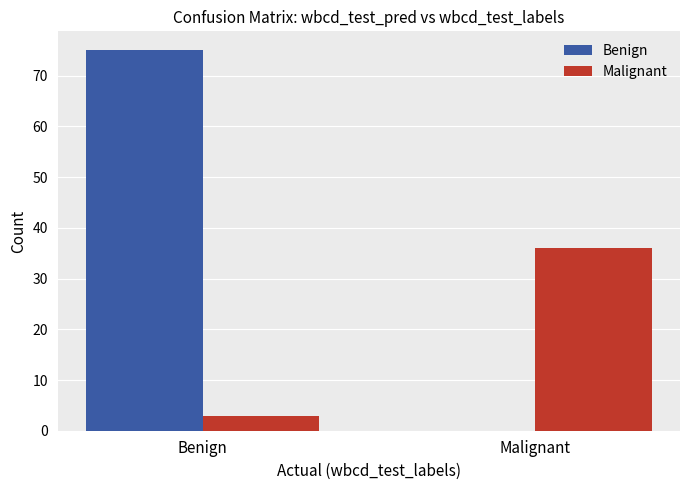

Reading left to right, transcribe all the data shown in this chart.

Benign: Benign=75	Malignant=0
Malignant: Benign=3	Malignant=36